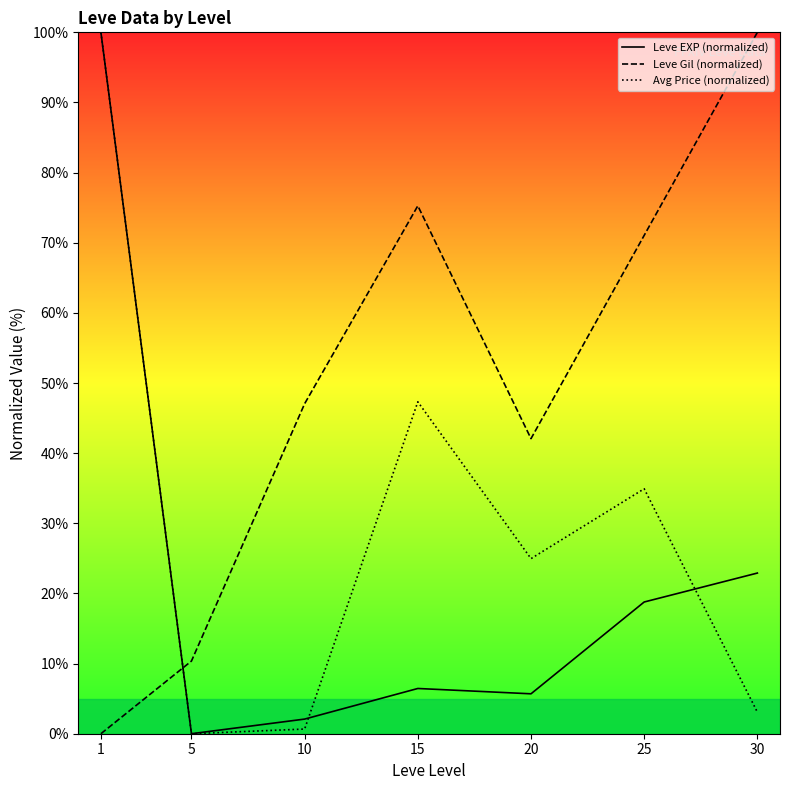

How many interior local peaks does the Leve EXP (normalized) series have?

1